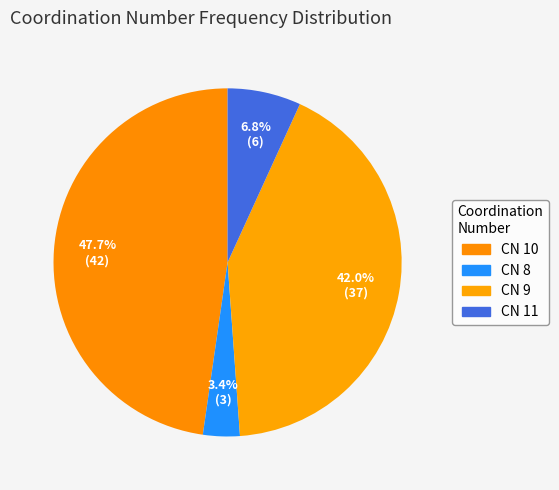

Count the number of slices in the pie.

4